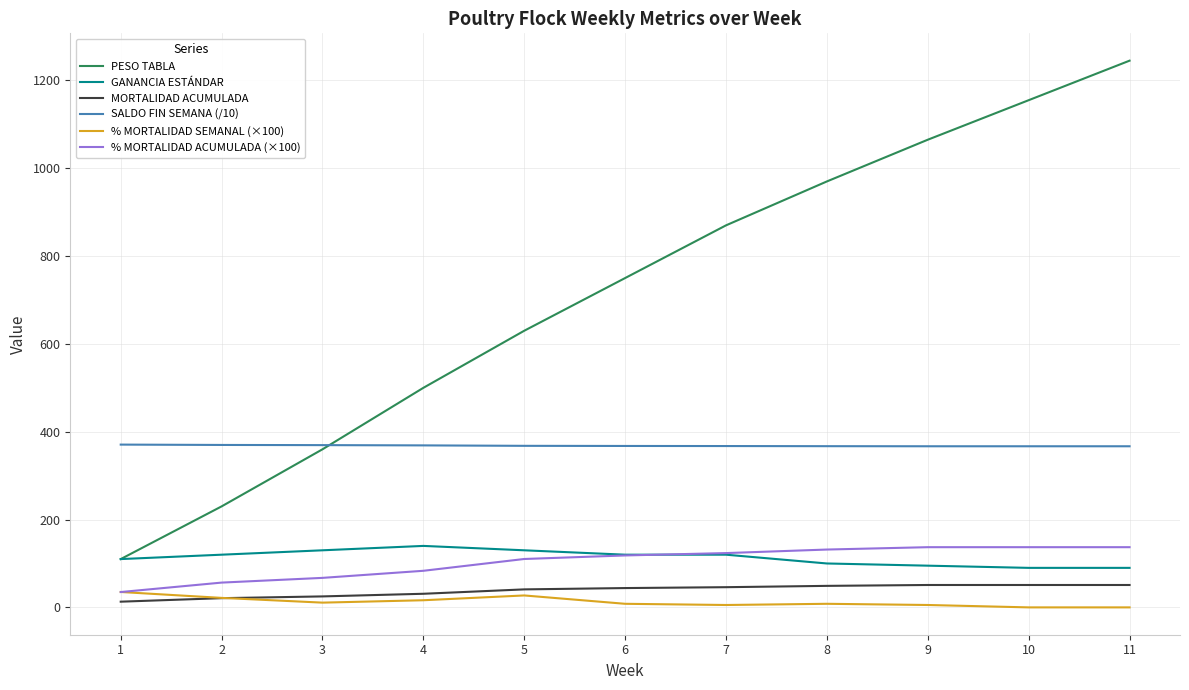

What is the sum of the MORTALIDAD ACUMULADA values at 3 and 11?

76.0